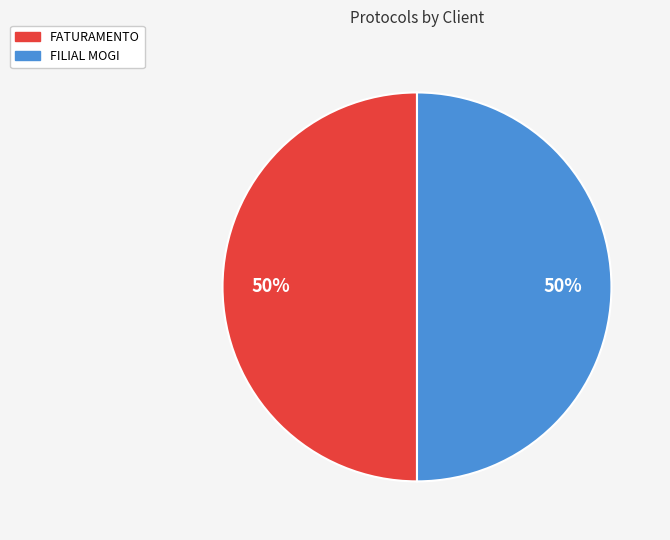

Count the number of slices in the pie.

2